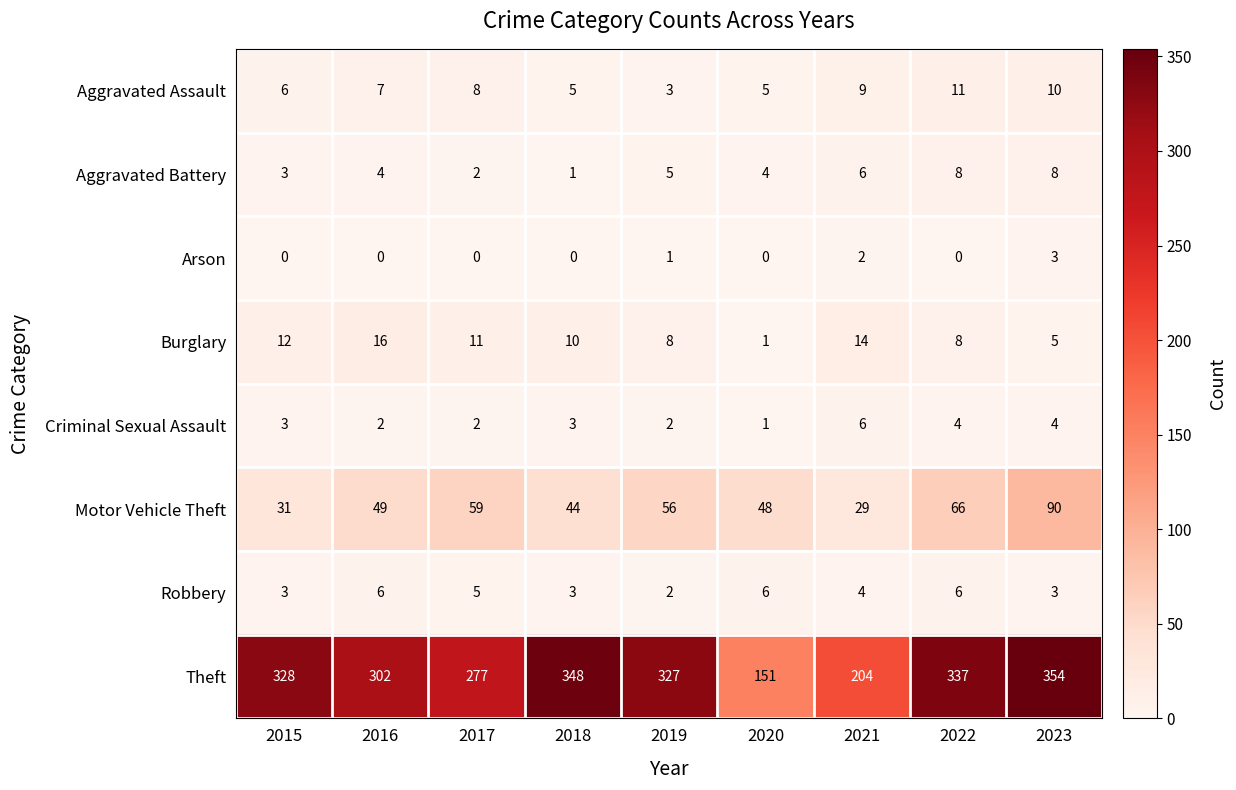

Which series has the largest total across all categories?

Theft